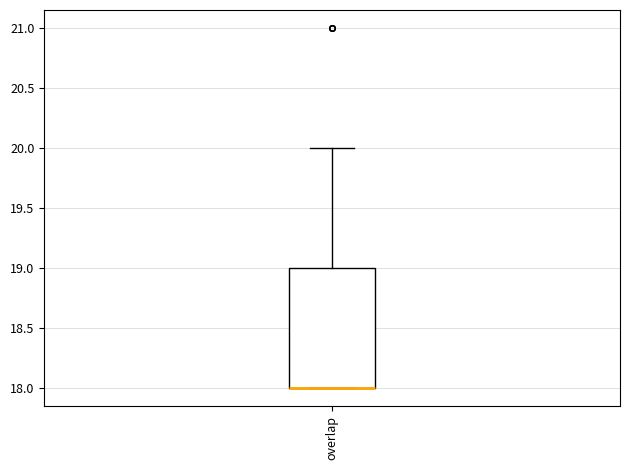

Where is the lower edge of the box for overlap on the y-axis? The values are not printed on the chart, so give them approximately, as read against the axis.

18